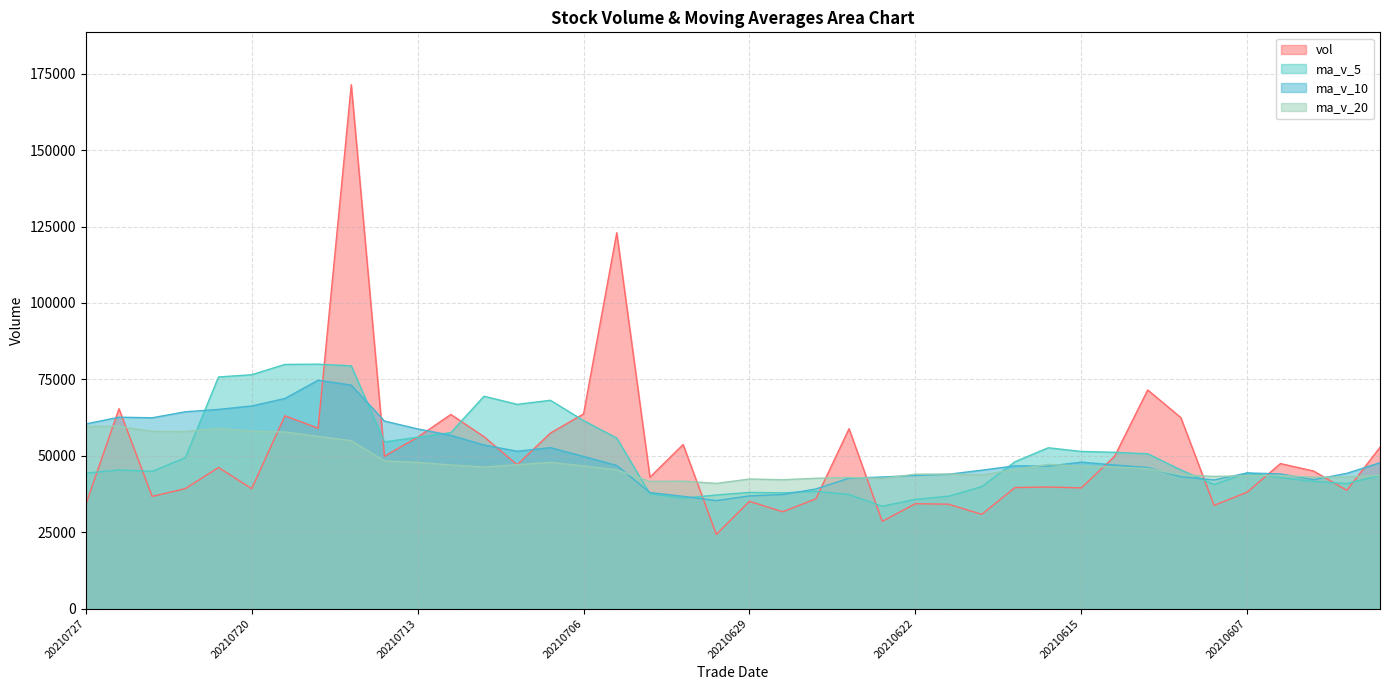

True or false: ma_v_10 has more than 2 points higher than both neighbors.

True